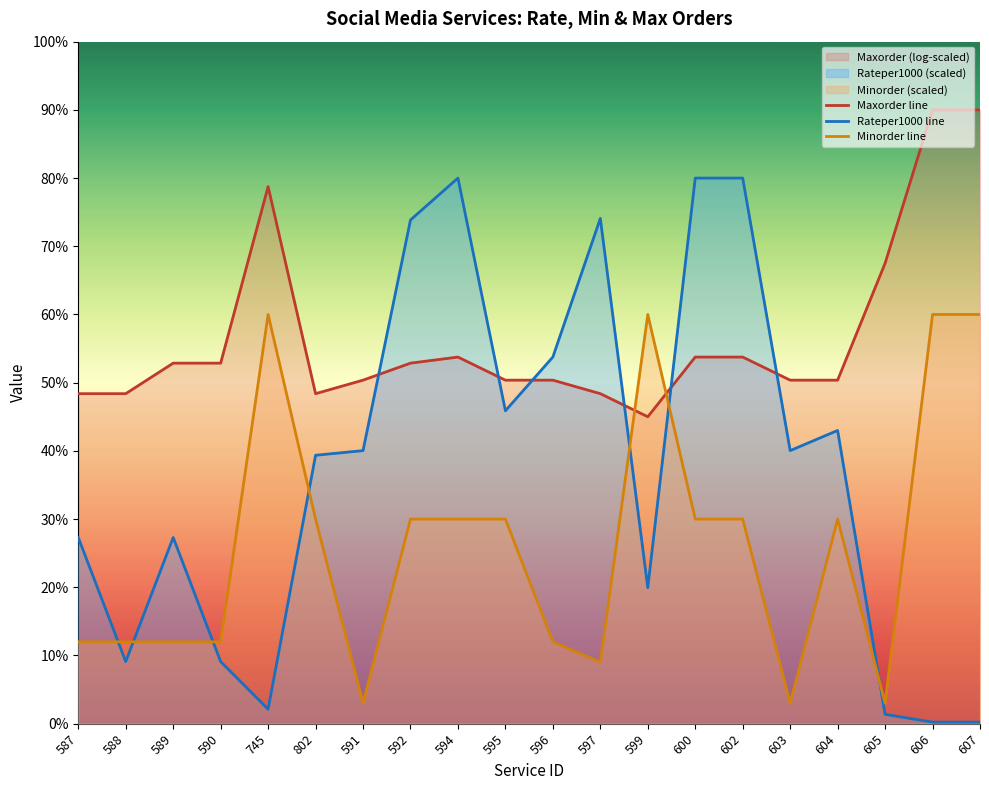

True or false: Minorder line and Maxorder line intersect in this chart.

True